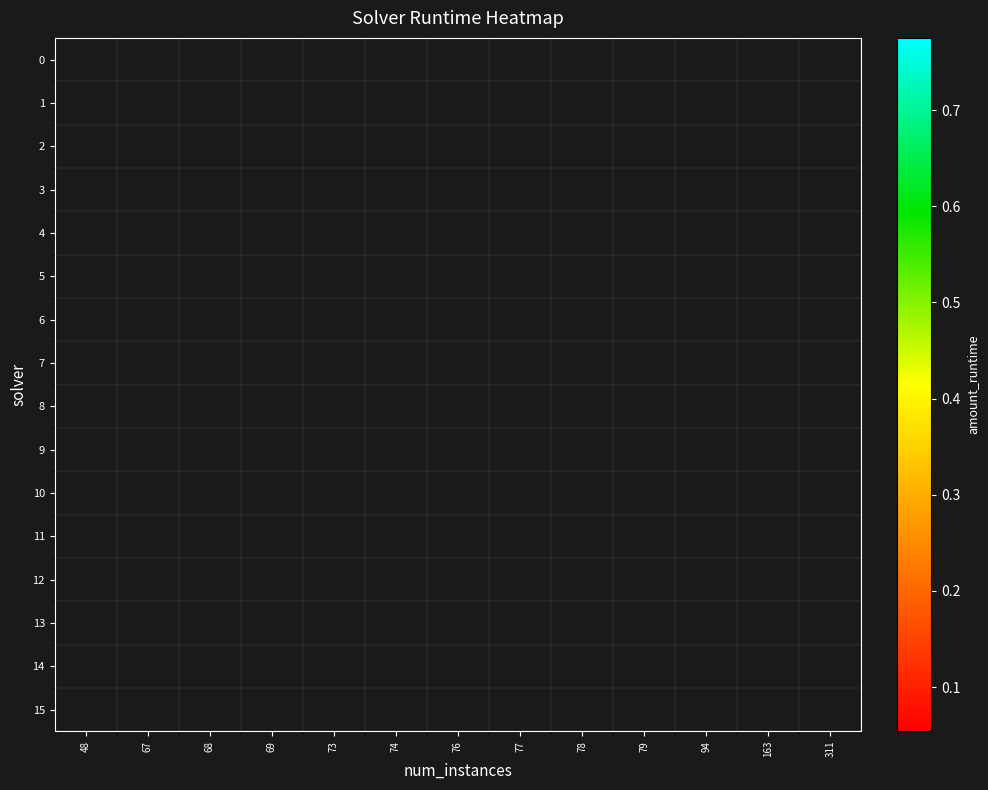

What is the minimum value shown in the chart?

0.1